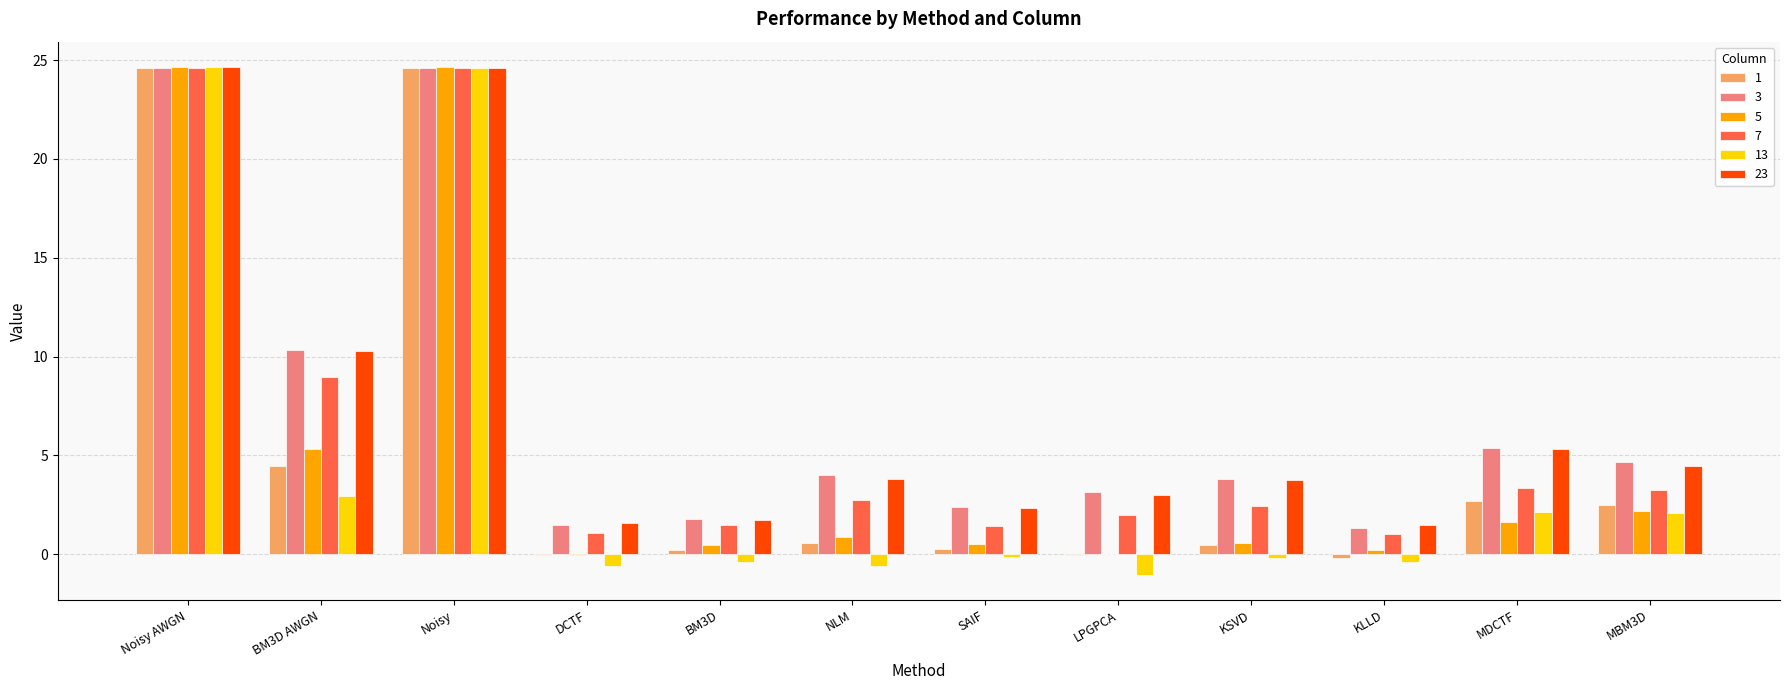

How many groups of bars are there?

12